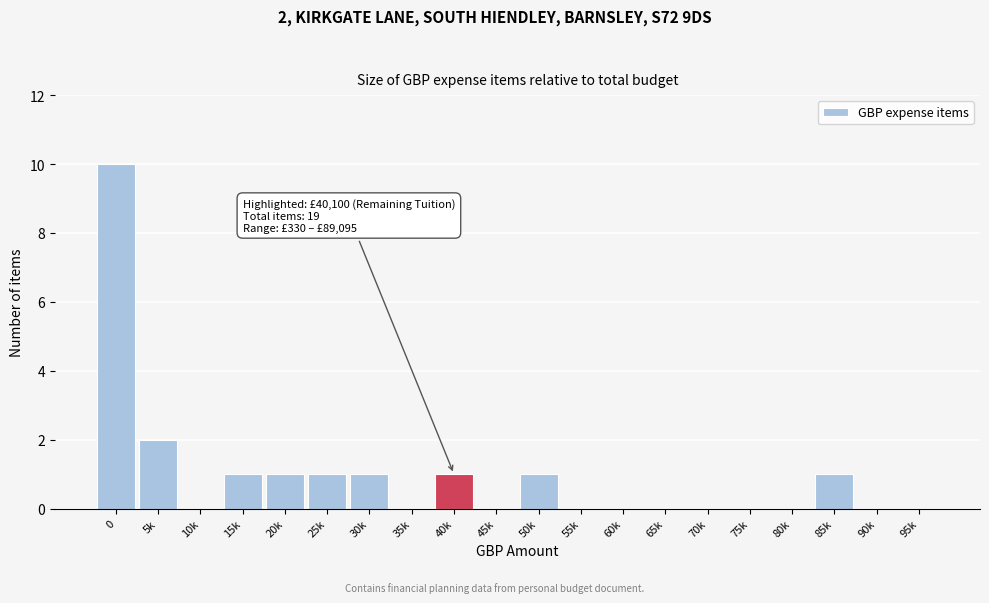

Reading right to left, transcribe all the data shown in this chart.

95k=0	90k=0	85k=1	80k=0	75k=0	70k=0	65k=0	60k=0	55k=0	50k=1	45k=0	40k=1	35k=0	30k=1	25k=1	20k=1	15k=1	10k=0	5k=2	0=10